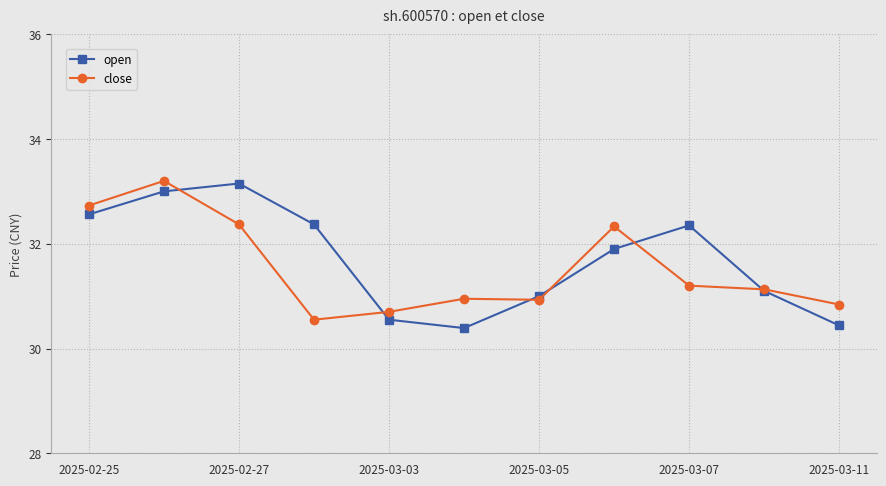

True or false: close and open cross at least once.

True